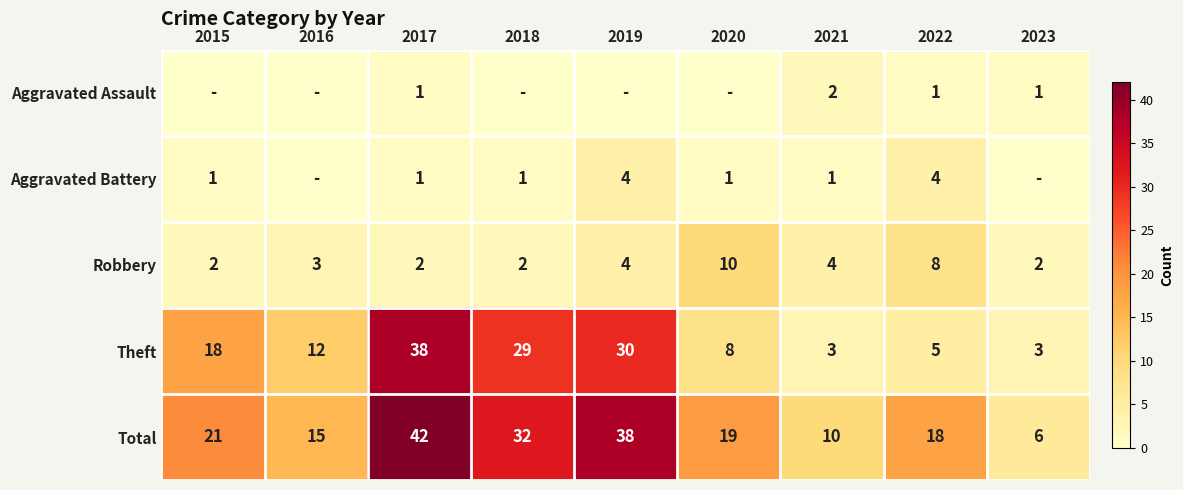

True or false: Theft has a value of 3 at 2021.

True